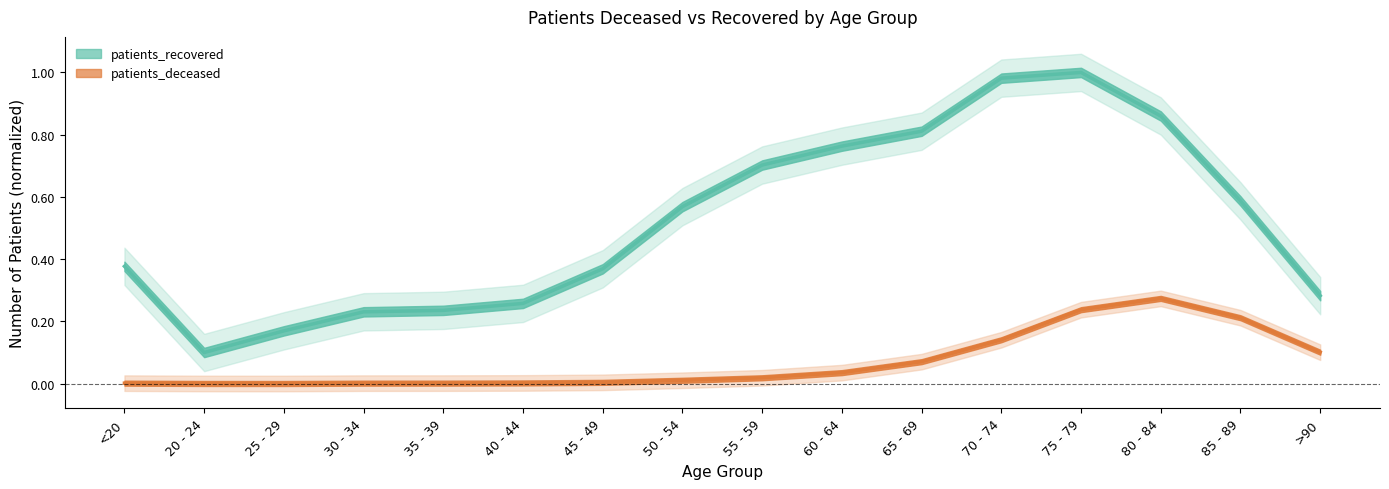

What is the label of the 14th point from the left?

80 - 84